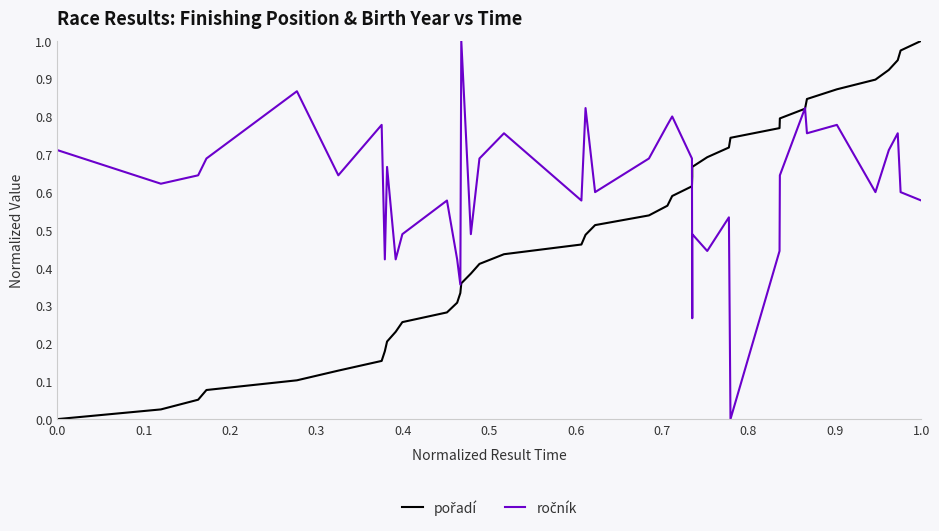

How many intersections are there between pořadí and ročník?

3